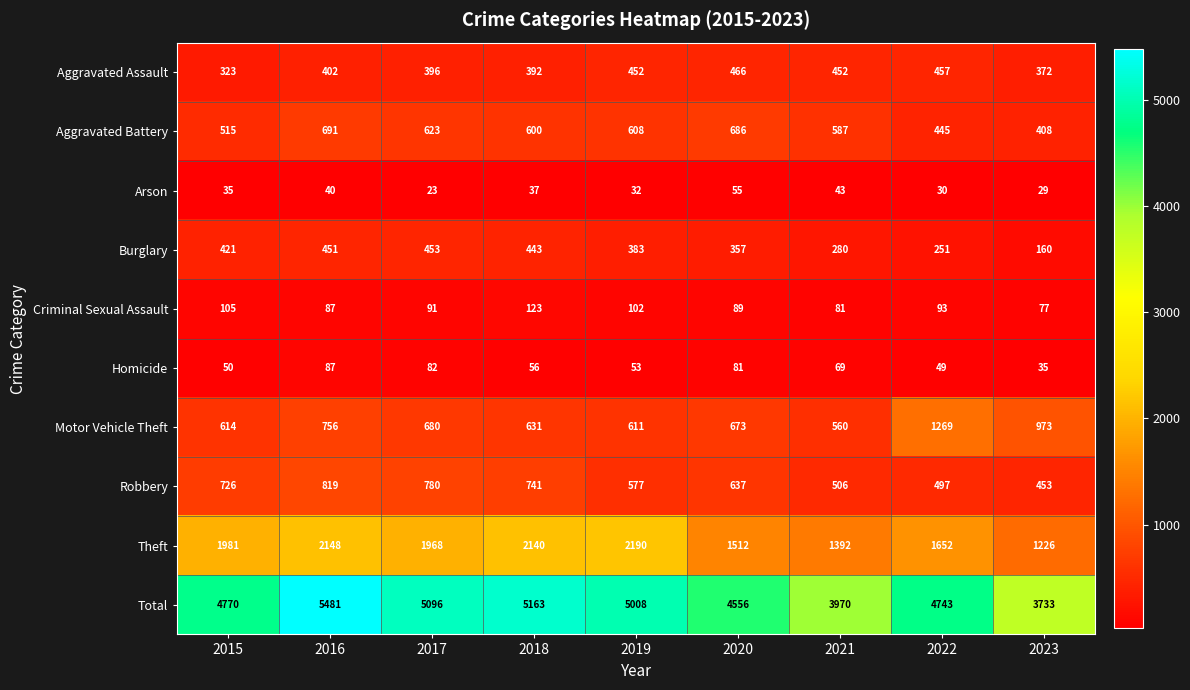

At how many categories does at least one series exceed 3614?

9